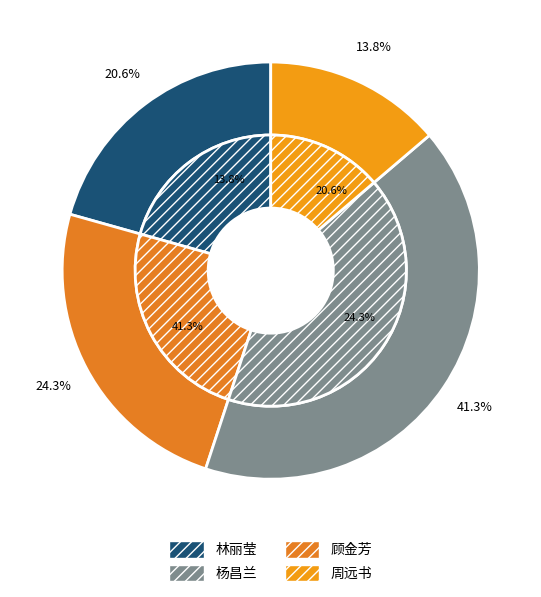

True or false: 杨昌兰 accounts for 41% of the total.

True